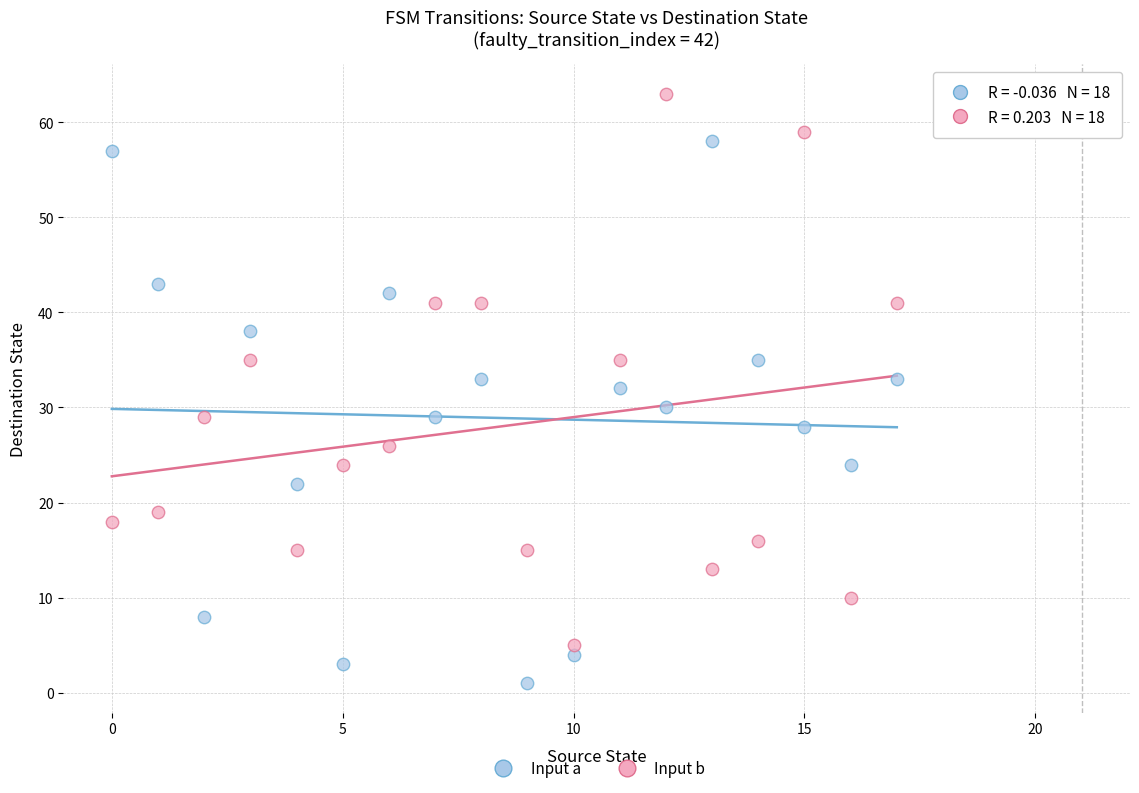

Across all data points, what is the range of Y values (max minus min)?

62